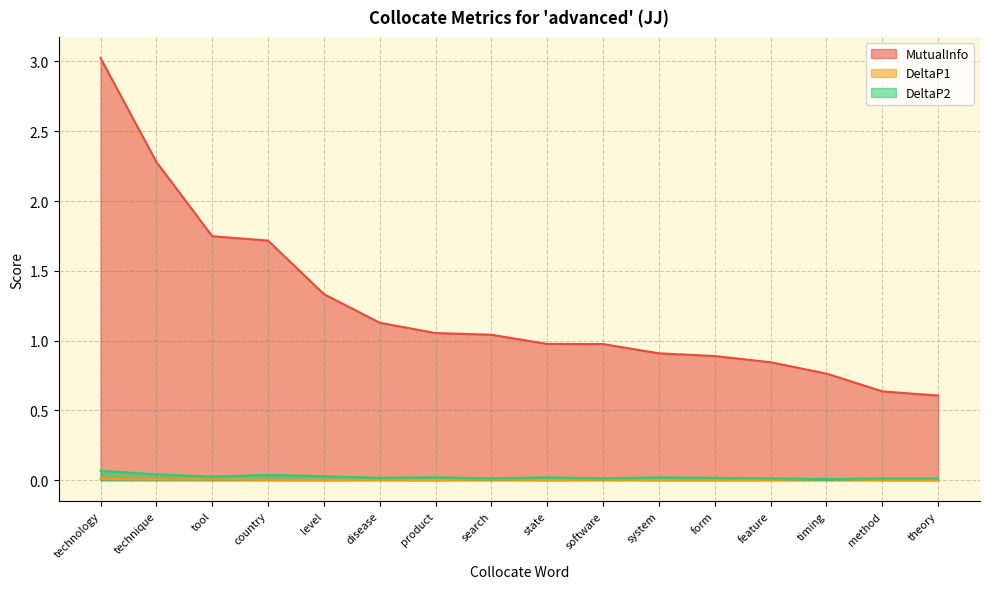

At which category does the chart reach its peak across all series?

technology